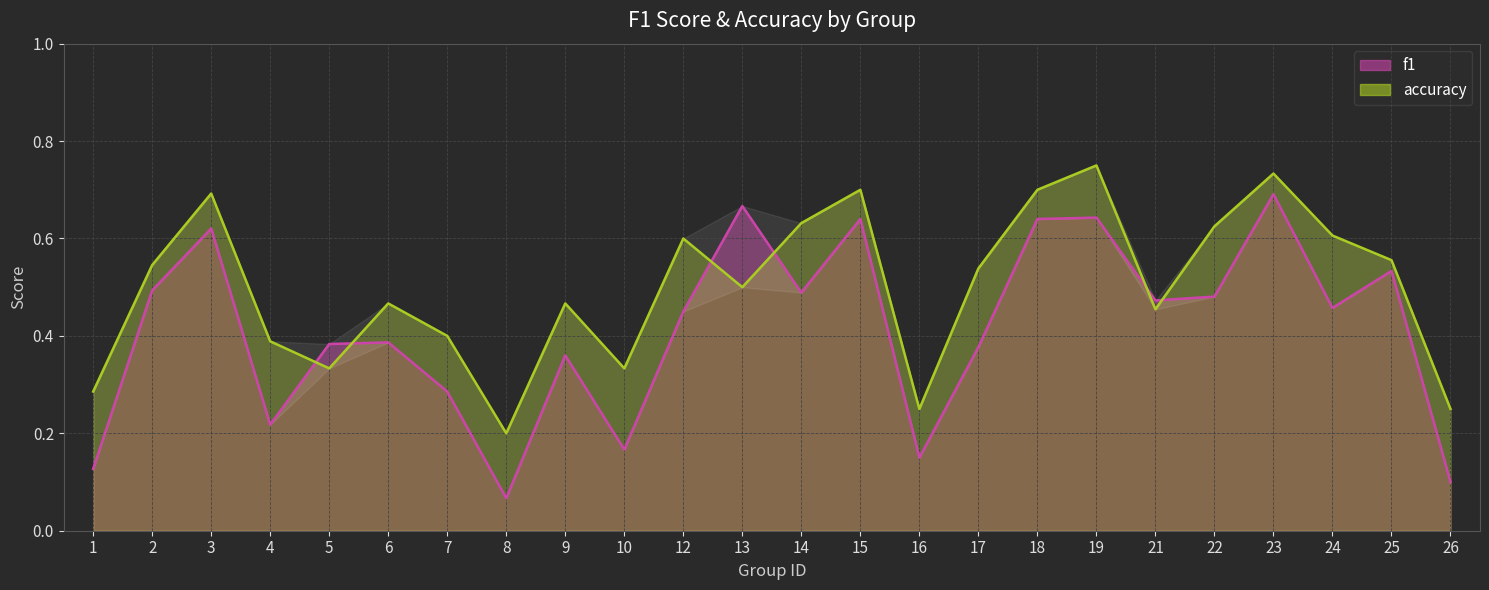

What is the spread (max minus min) of values at 3?

0.1